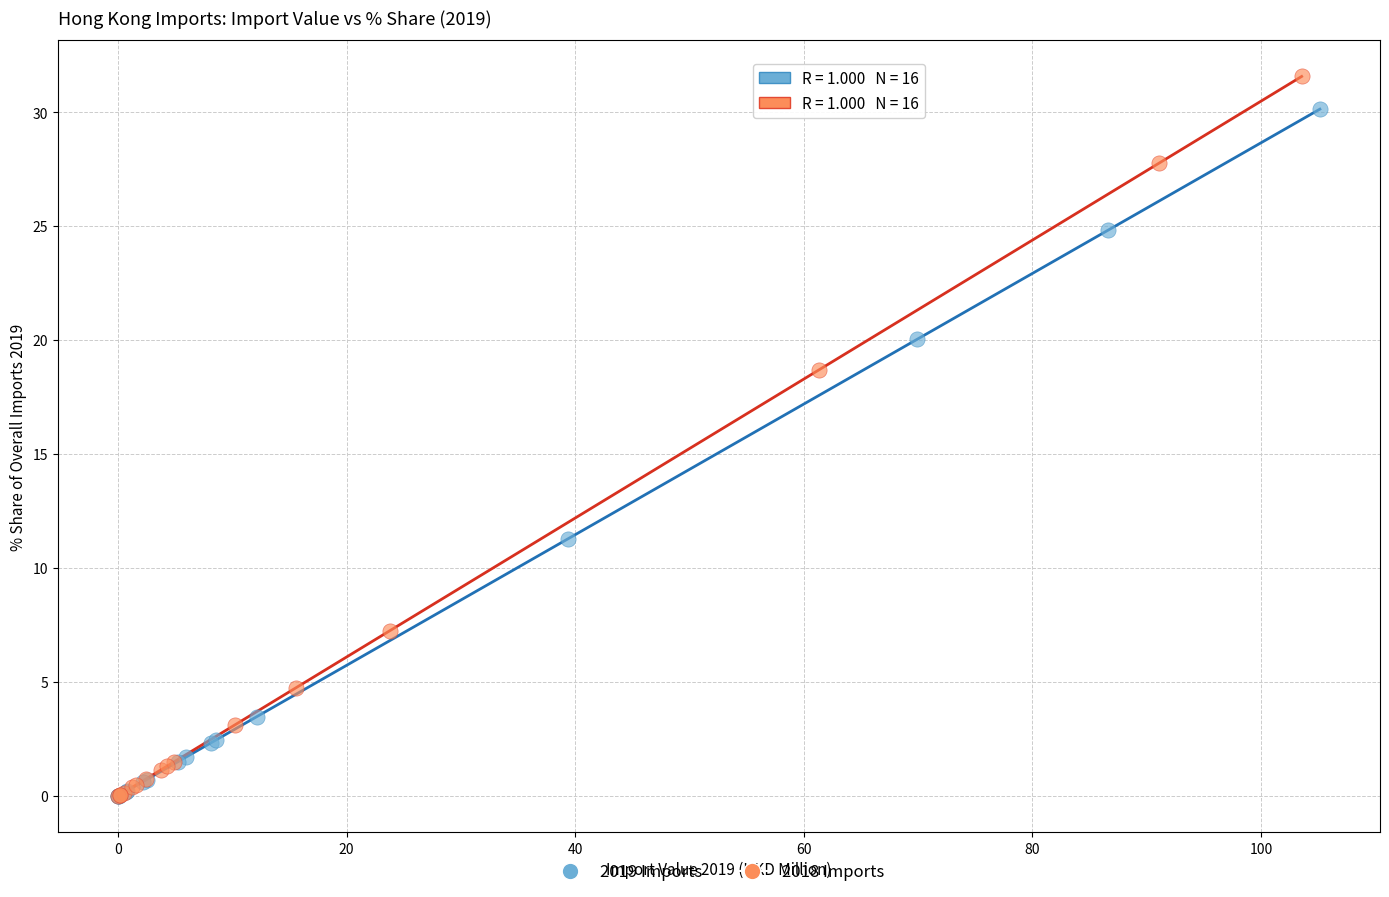

Which series has the largest Y range (max minus min)?

2018 Imports